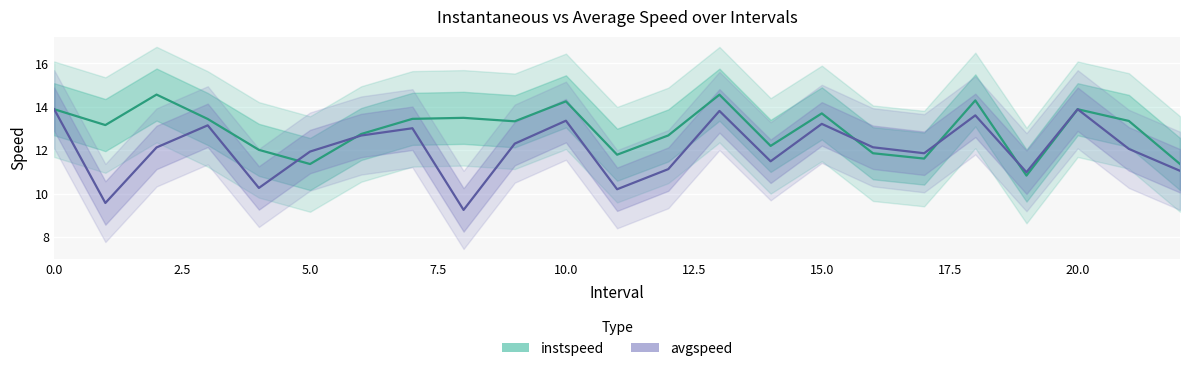

Is it true that instspeed equals 5.4 at 18?

False